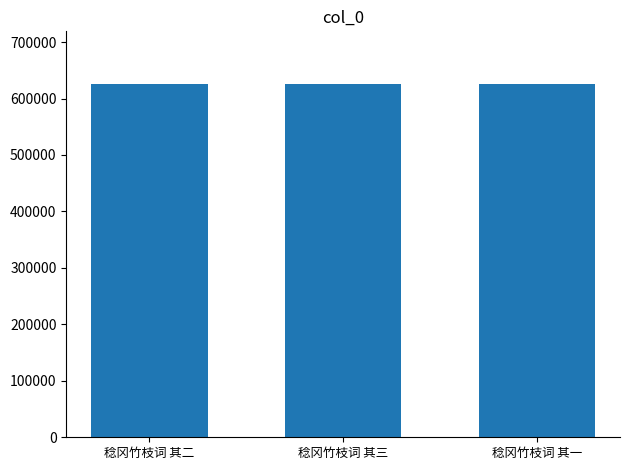

What is the maximum value shown in the chart?

625247